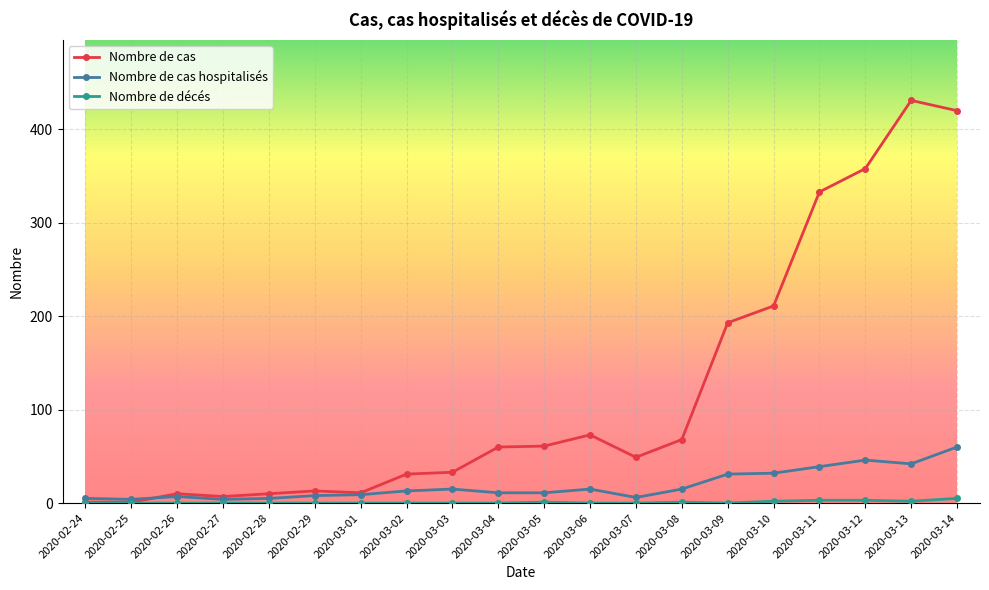

The Nombre de cas hospitalisés series shows 62 at 2020-03-12. True or false?

False